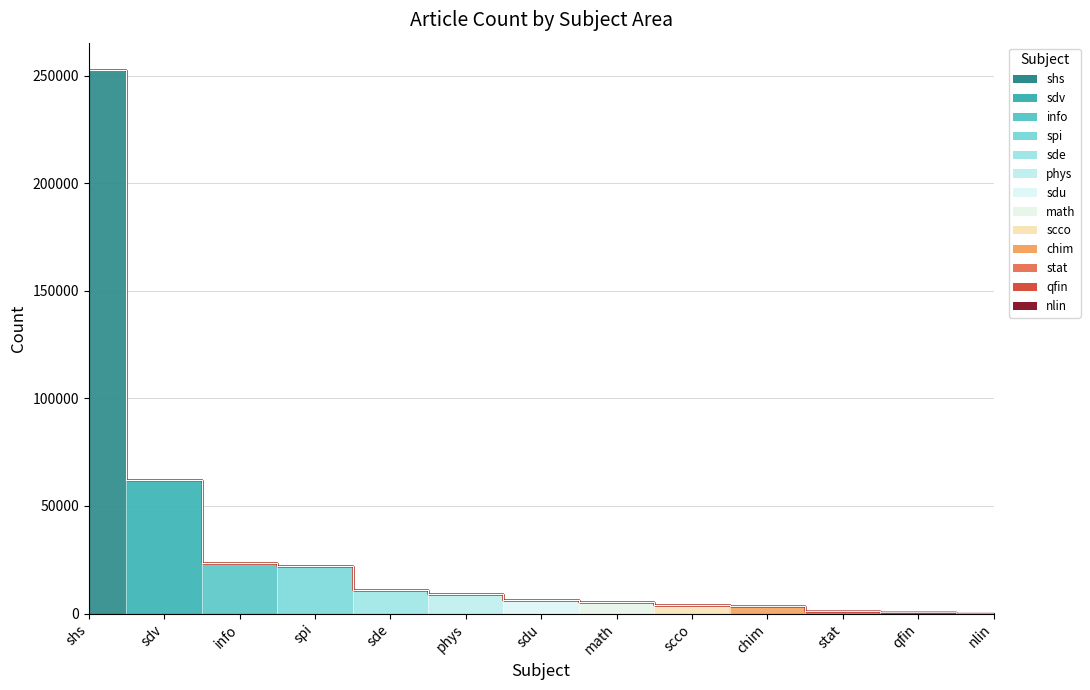

Read the value at stat, to the nearest 100.

1200